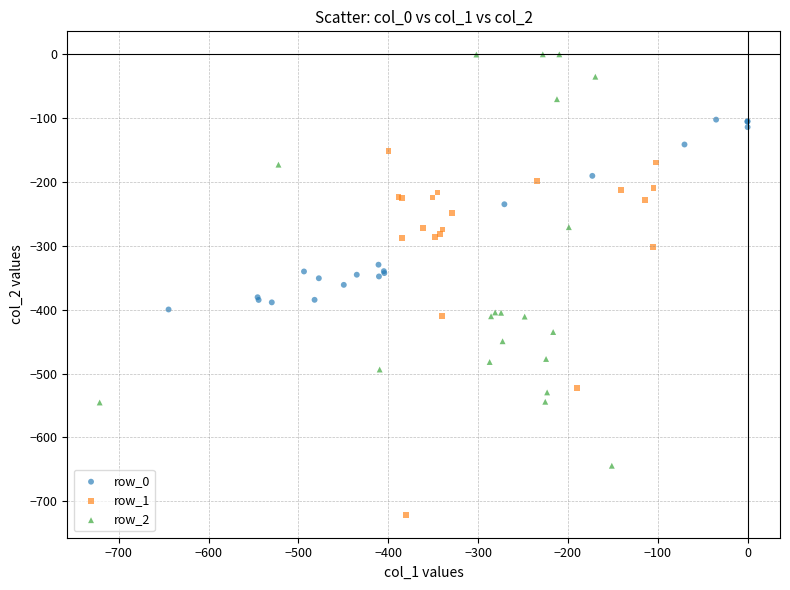

Which series has the widest spread of Y values?

row_2